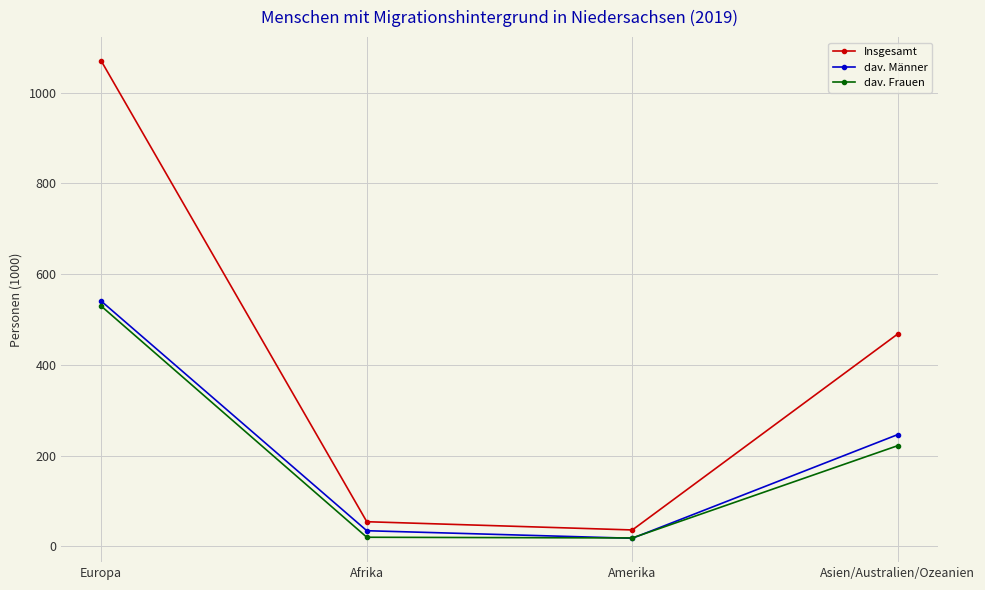

How many interior local valleys does the dav. Männer series have?

1